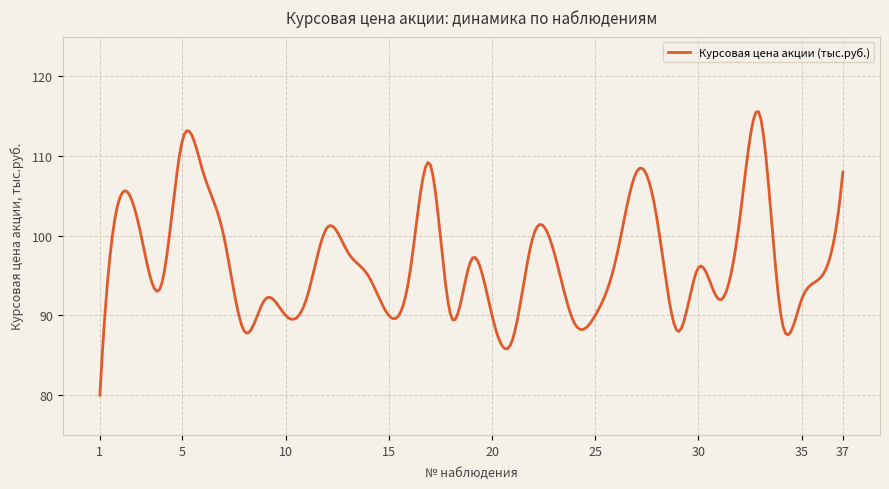

What is the greatest value displayed?

115.6